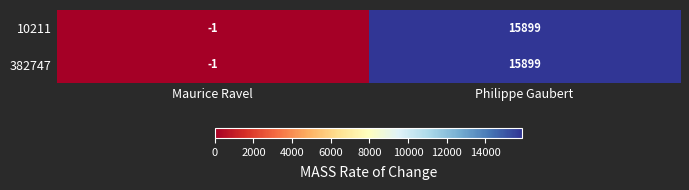

What is the approximate value of 382747 at Philippe Gaubert, to the nearest 50?

15900